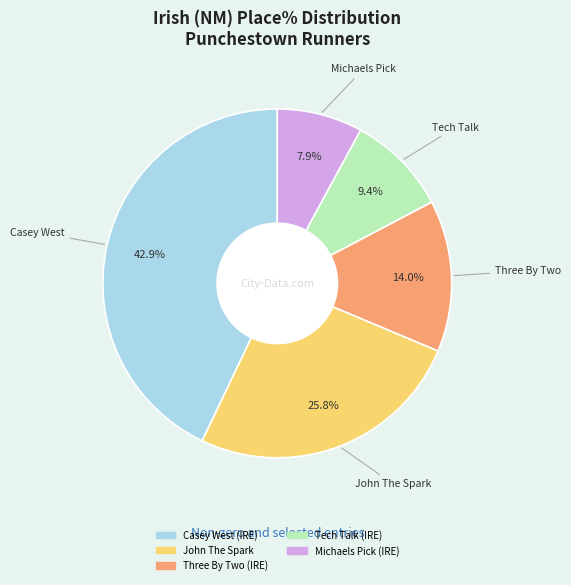

Is there a majority slice in this chart?

No